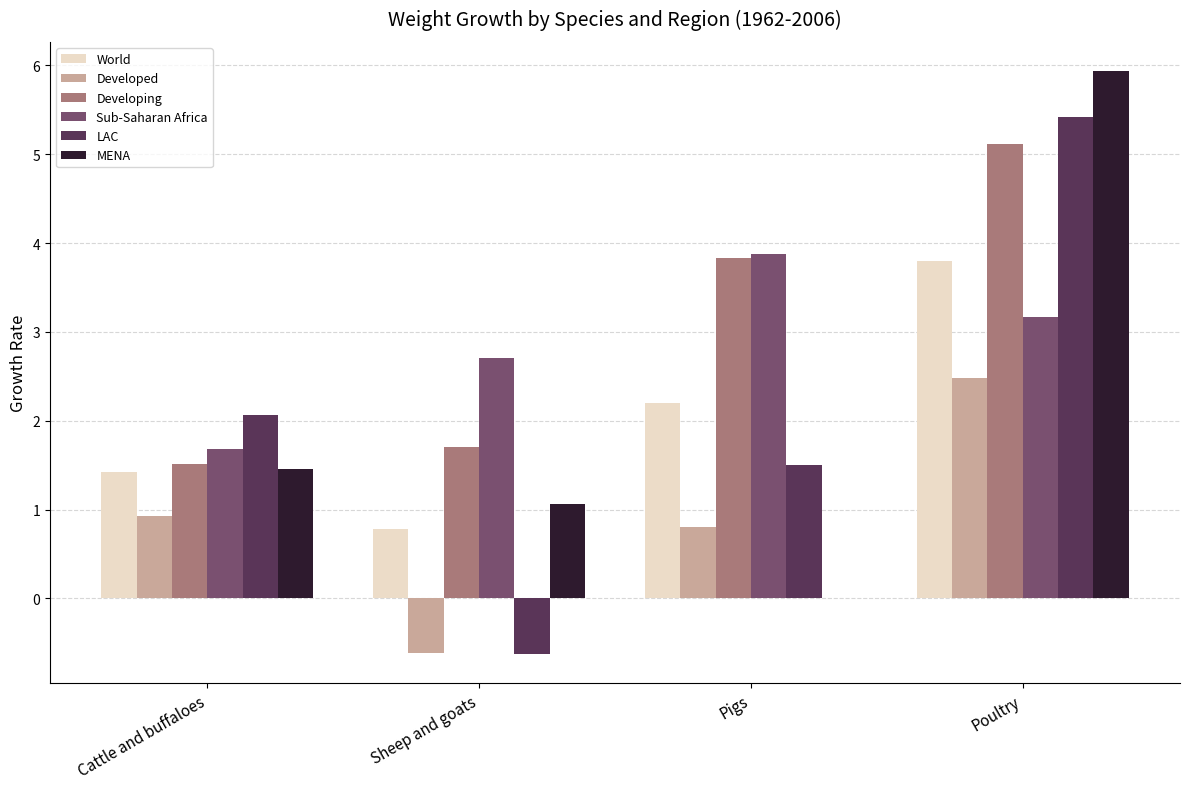

How many series are shown in this chart?

6